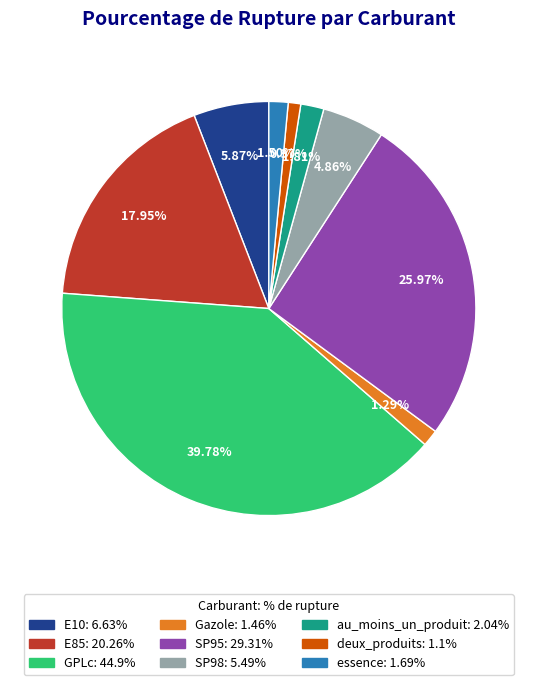

To the nearest percent, what portion does E10 represent?

6%